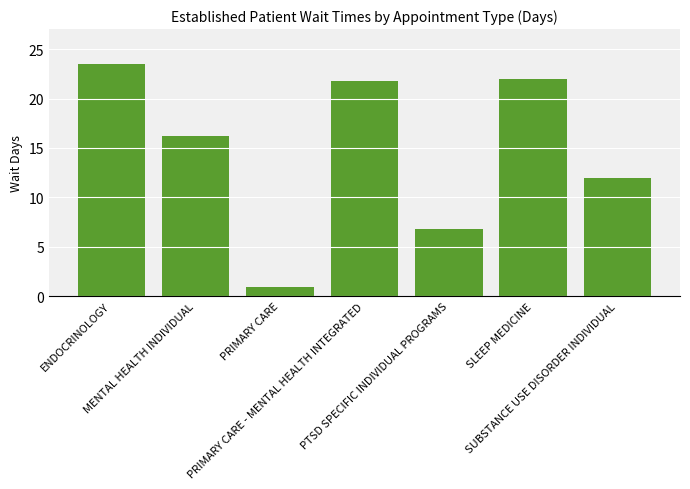

How many bars are there in total?

7